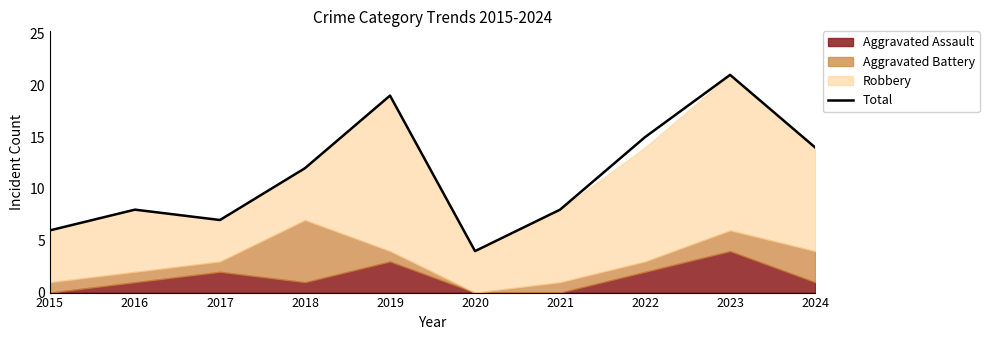

How many data points does each series have?

10